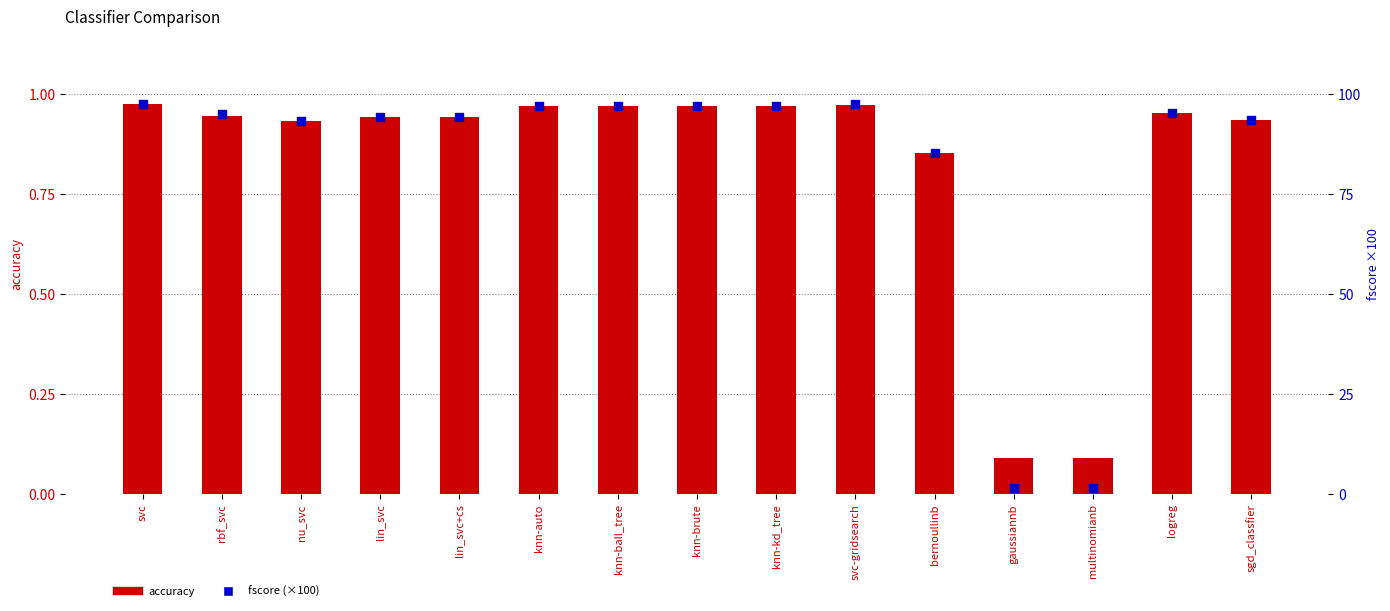

Which series reaches the maximum Y coordinate?

fscore (×100)